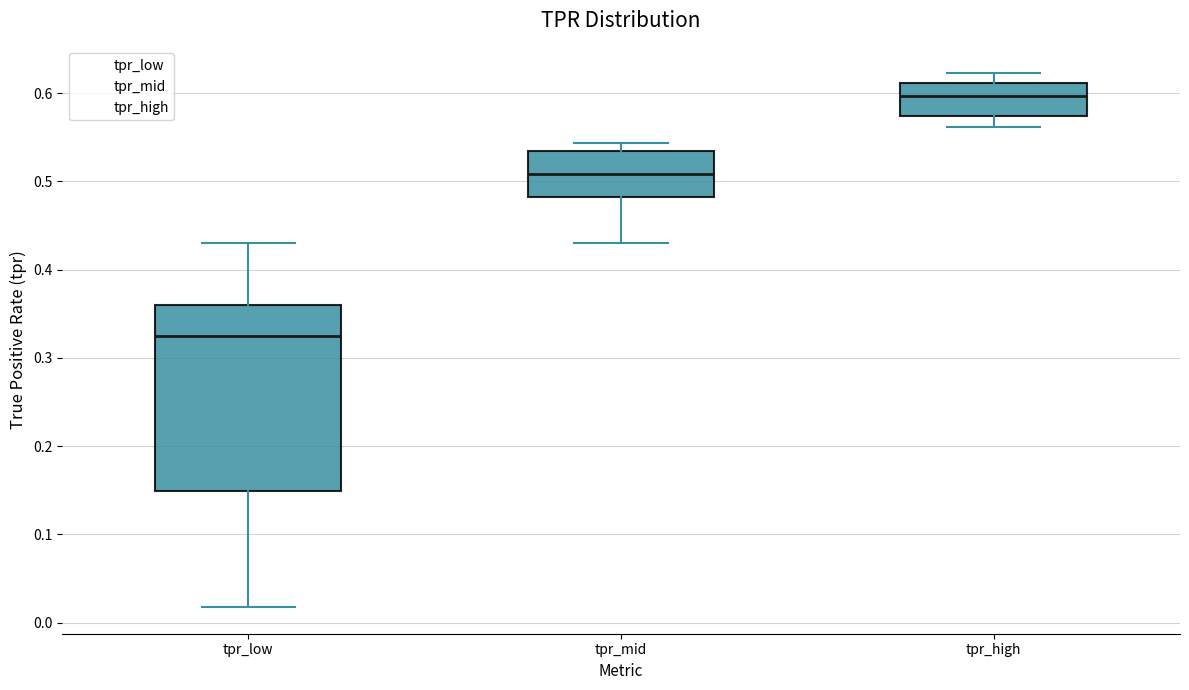

Which box's median line is the lowest?

tpr_low